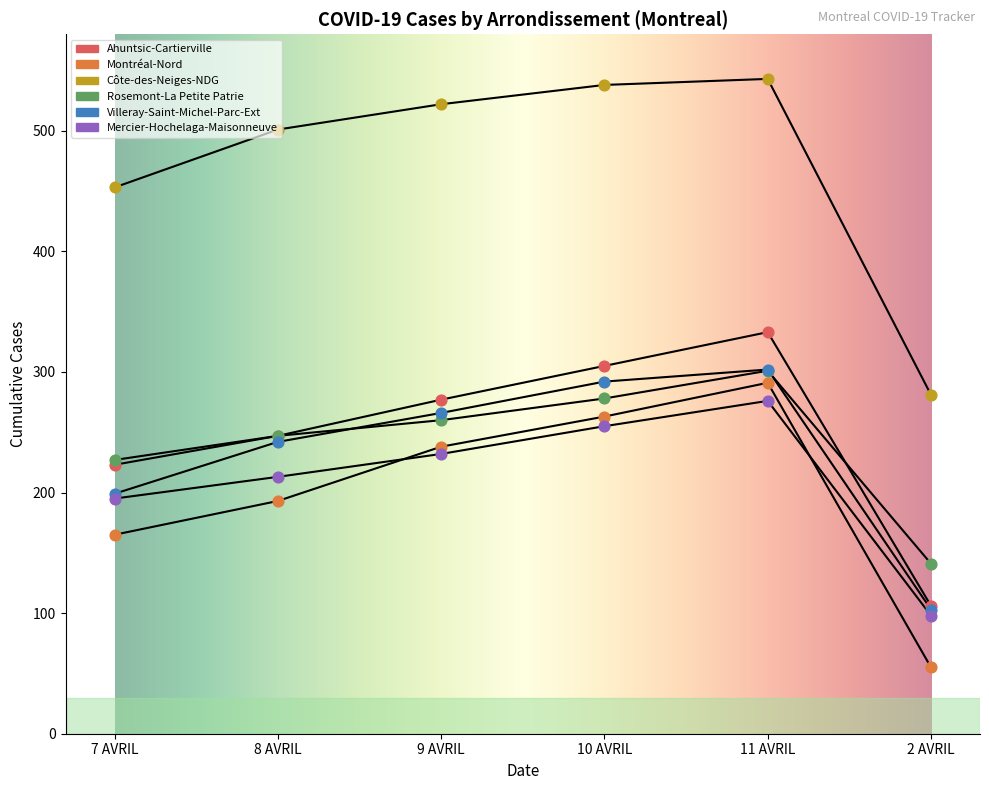

What are all the series names shown in the legend?

Ahuntsic-Cartierville, Montréal-Nord, Côte-des-Neiges-NDG, Rosemont-La Petite Patrie, Villeray-Saint-Michel-Parc-Ext, Mercier-Hochelaga-Maisonneuve